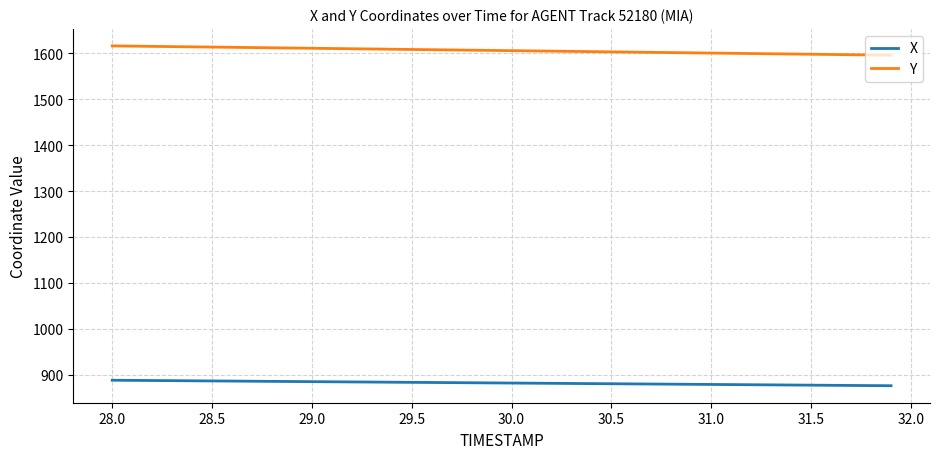

What is the smallest value displayed?

876.3